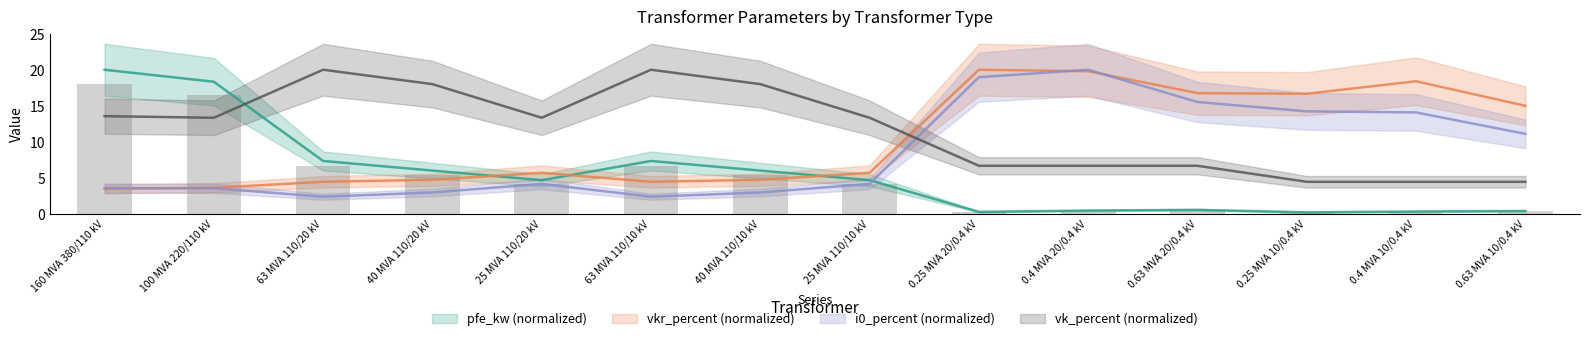

What is the difference between the maximum and minimum values in the i0_percent series?

17.6